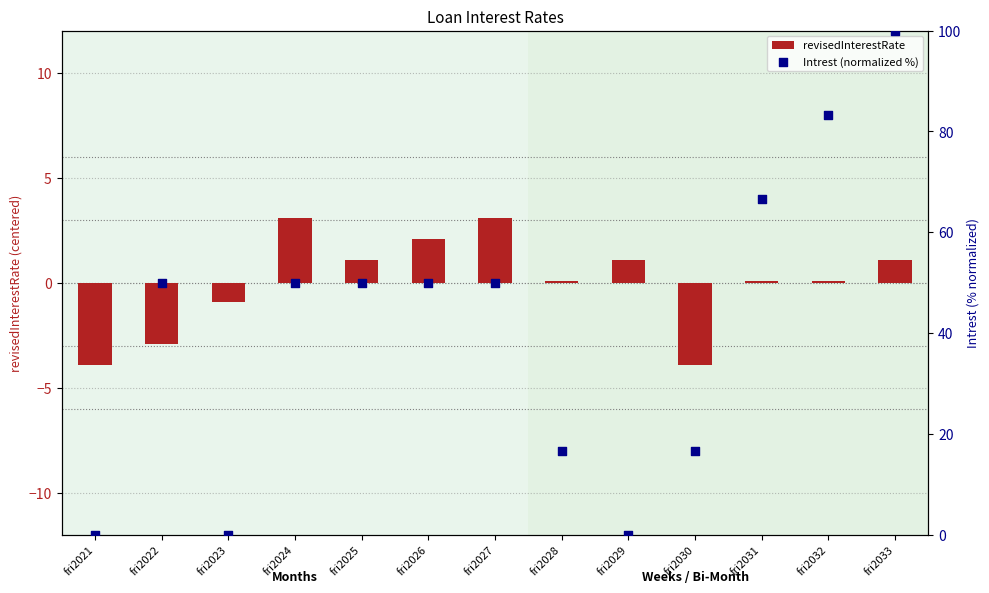

At how many categories does at least one series exceed 28?

8